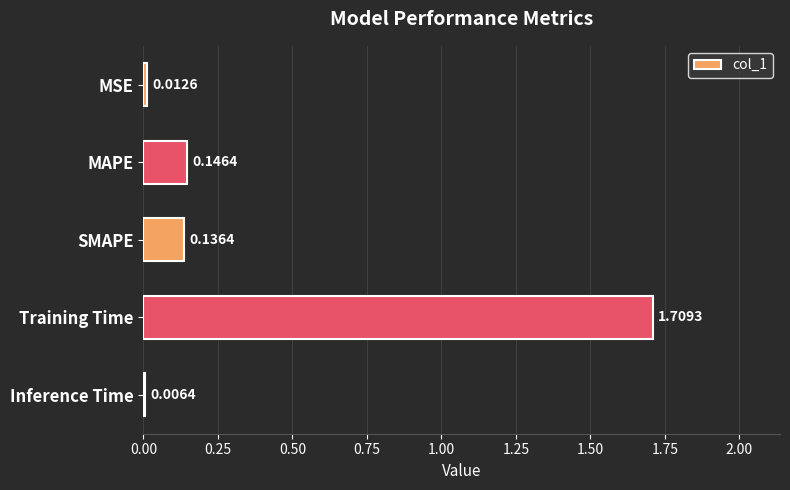

Where is the data nearest to the value 0?

Inference Time